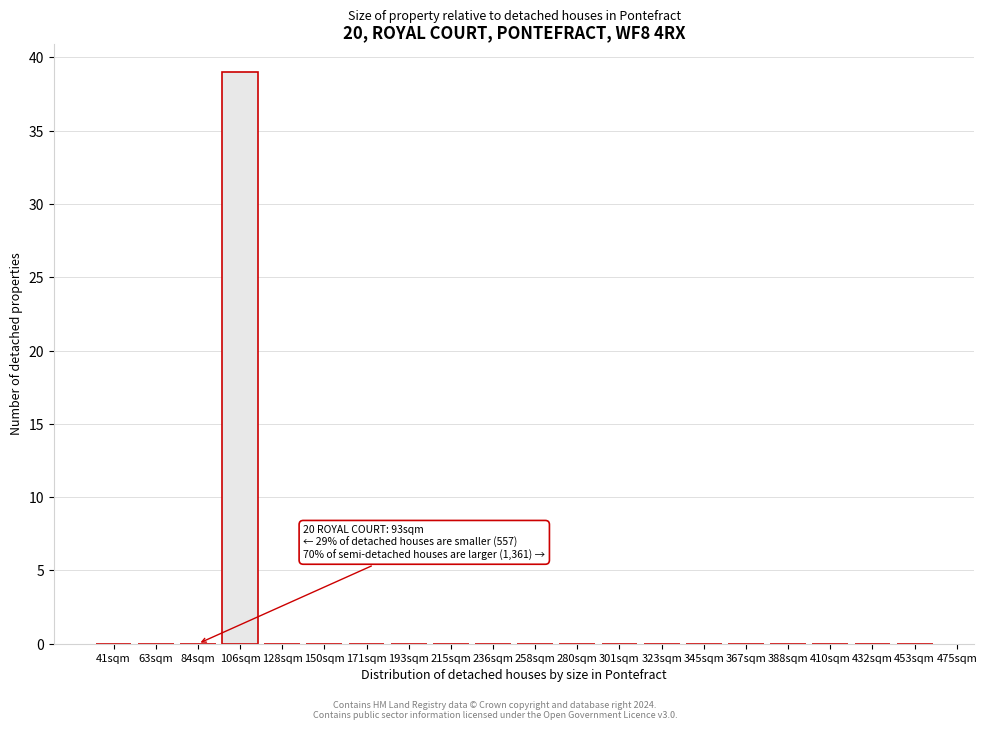

Reading left to right, extract all data points from this chart.

41sqm=0	63sqm=0	84sqm=0	106sqm=39	128sqm=0	150sqm=0	171sqm=0	193sqm=0	215sqm=0	236sqm=0	258sqm=0	280sqm=0	301sqm=0	323sqm=0	345sqm=0	367sqm=0	388sqm=0	410sqm=0	432sqm=0	453sqm=0